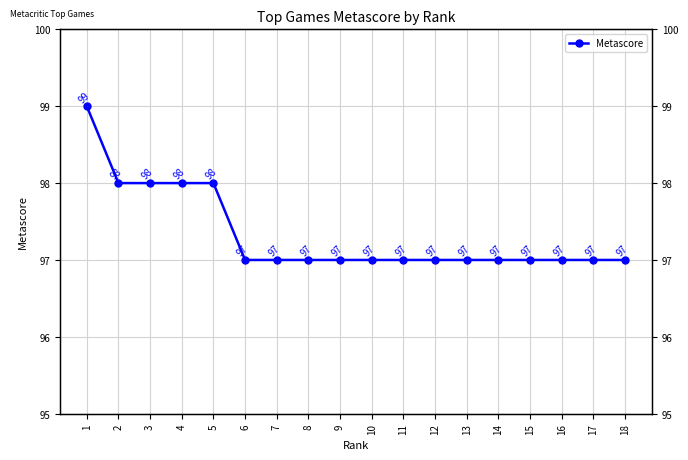

Reading right to left, transcribe all the data shown in this chart.

18=97	17=97	16=97	15=97	14=97	13=97	12=97	11=97	10=97	9=97	8=97	7=97	6=97	5=98	4=98	3=98	2=98	1=99